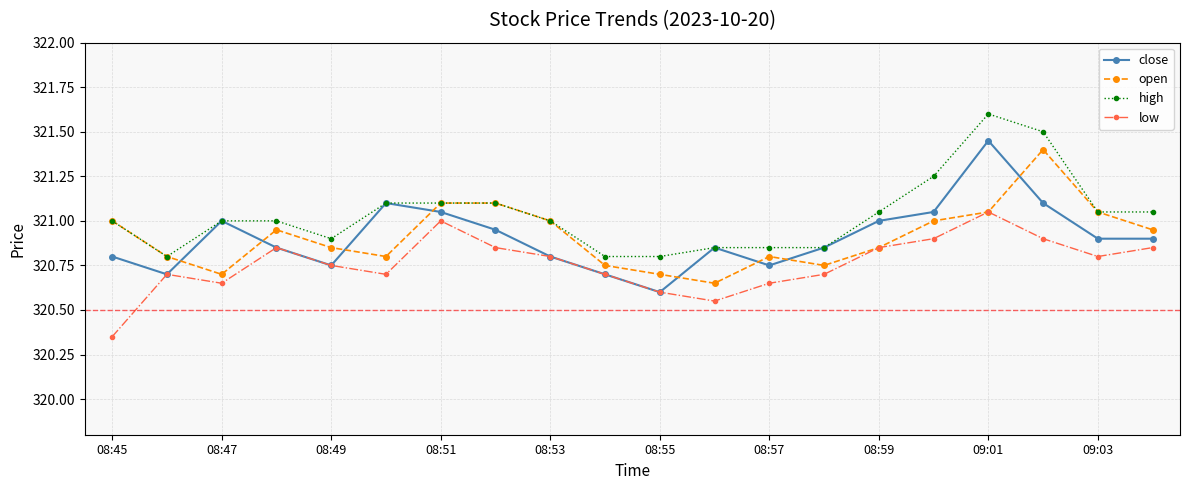

How many interior local peaks does the close series have?

4